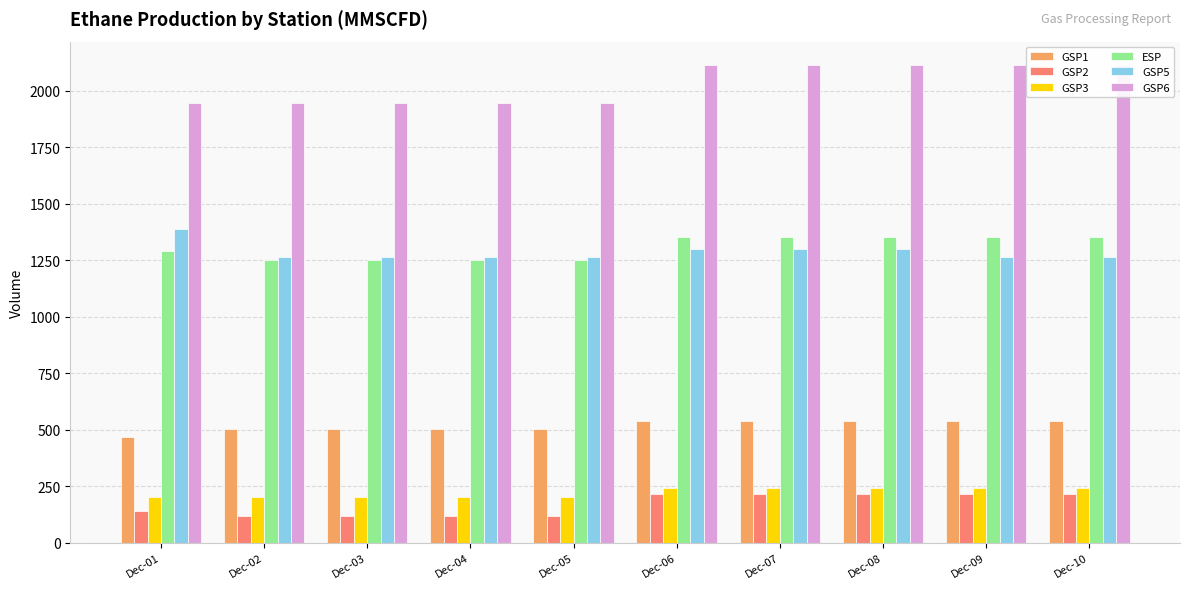

What is the value of the ESP bar at the 9th from the left?

1350.7